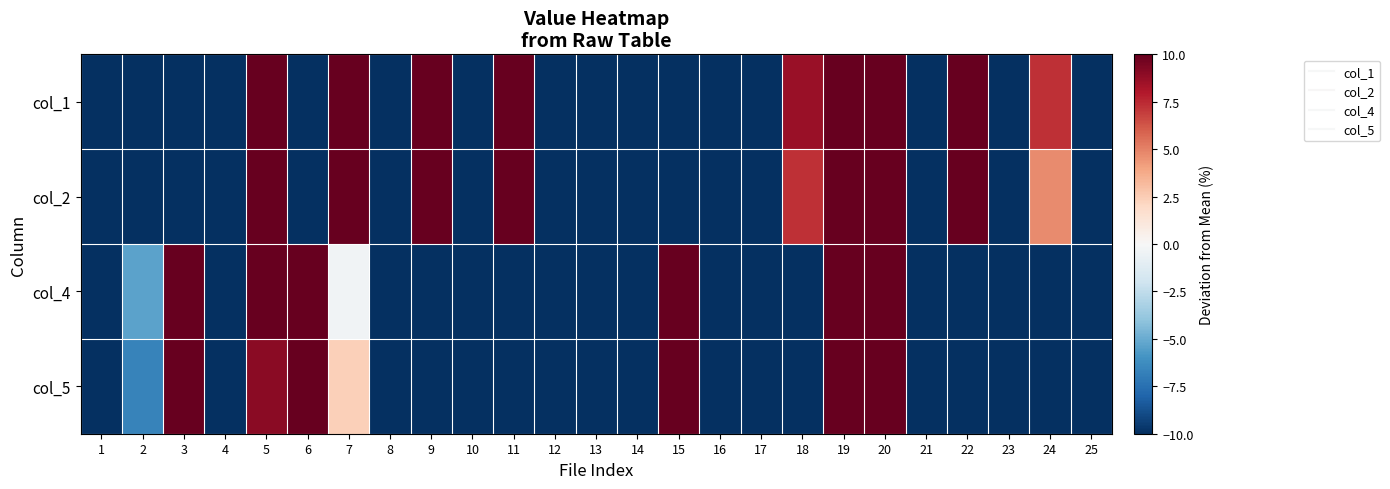

What is the total value across all series at 19?

1367.3